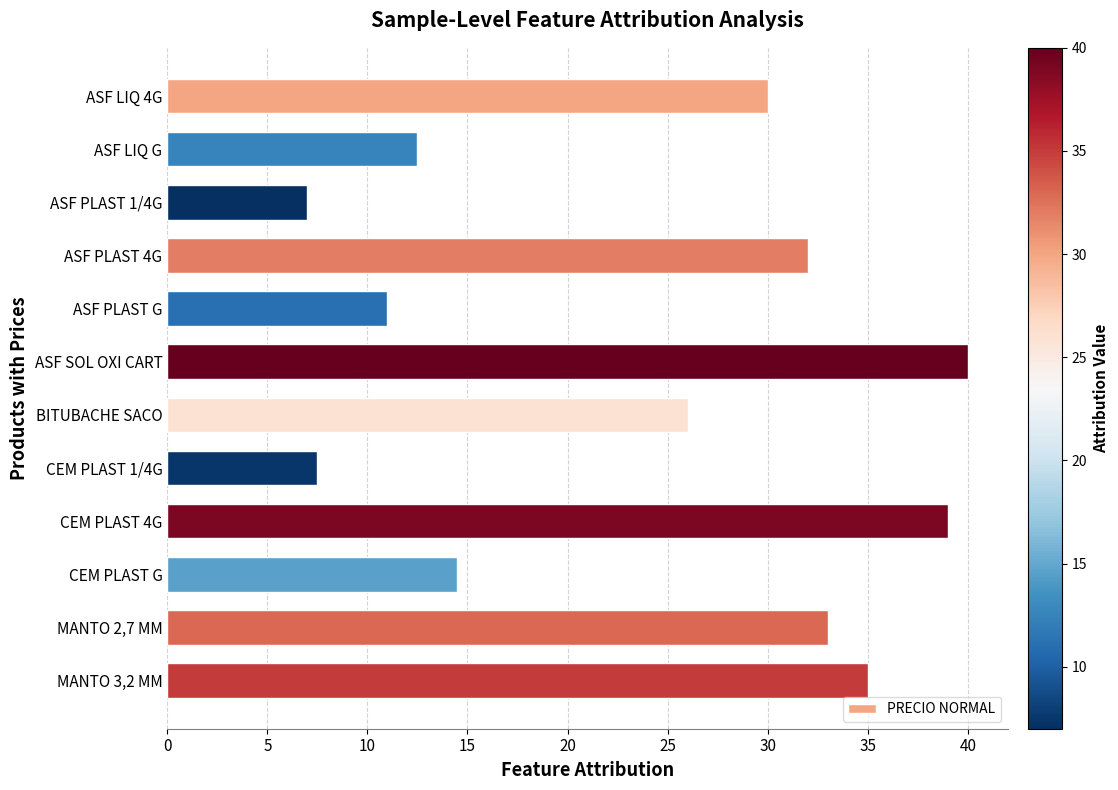

What is the label of the 11th bar from the top?

MANTO 2,7 MM